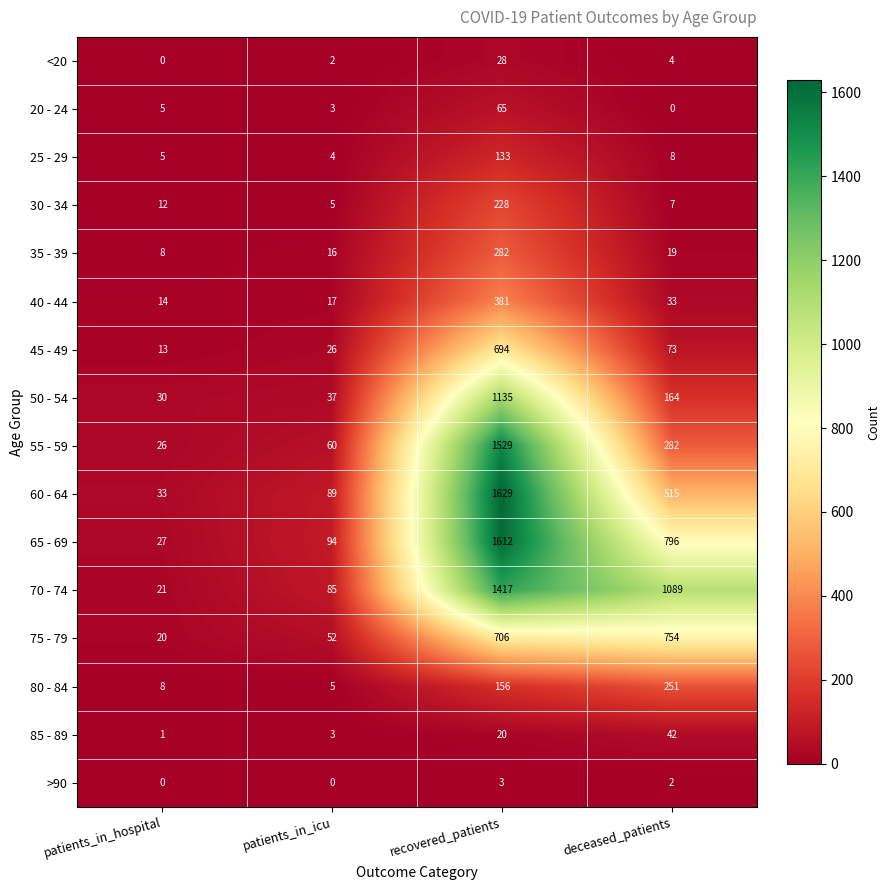

The value of 25 - 29 at deceased_patients is 8. True or false?

True